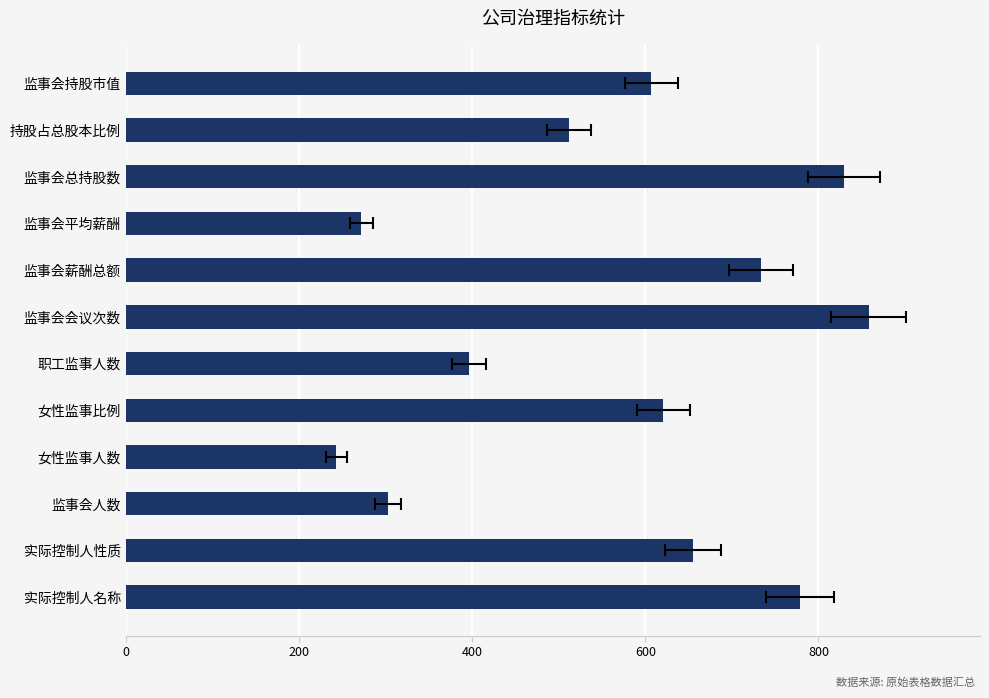

Count the number of categories in the chart.

12